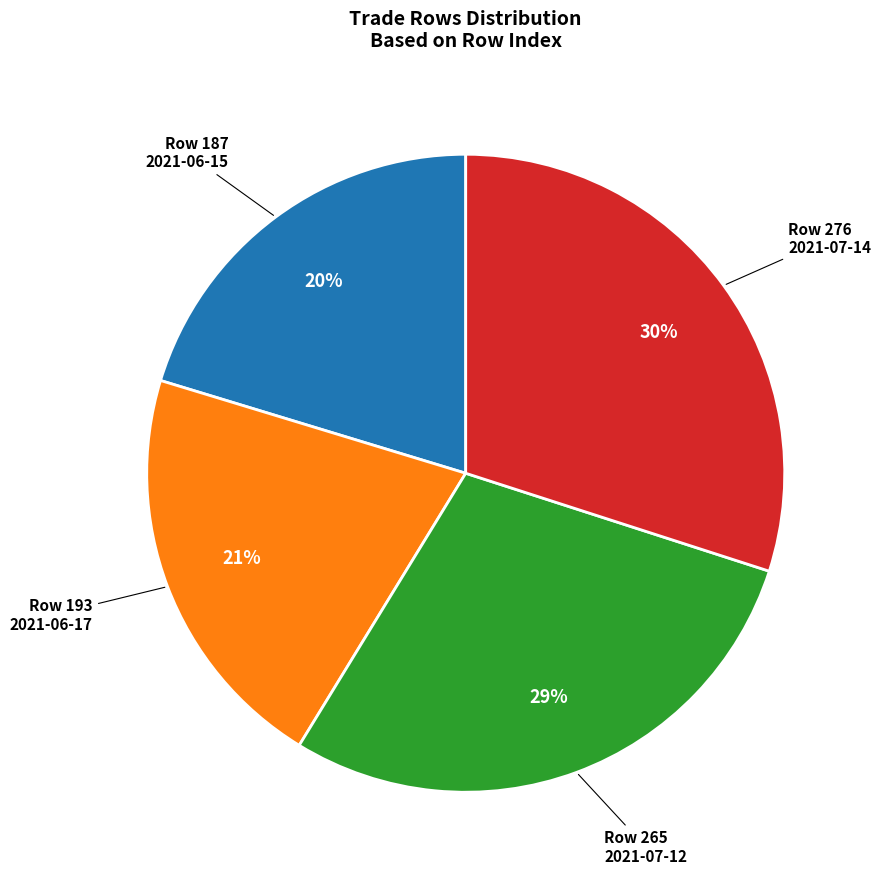

How many segments does this pie chart have?

4